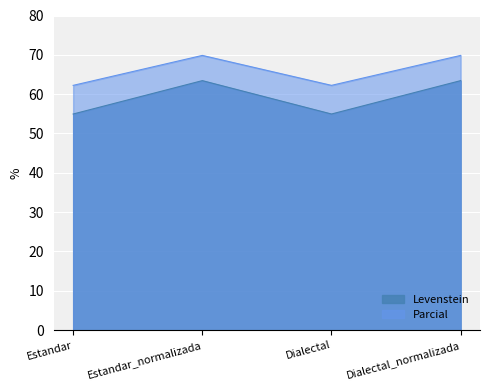

What is the value of the Parcial point at the 2nd from the left?

69.9